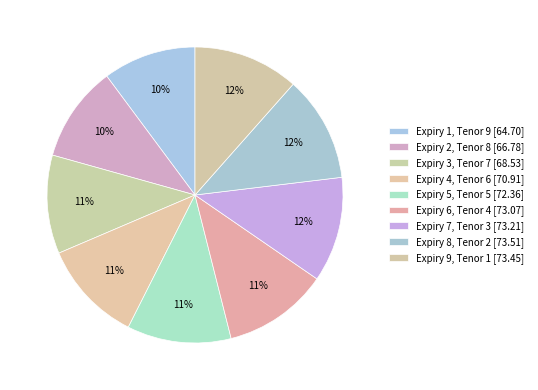

Which category has the biggest portion of the pie?

Expiry 8, Tenor 2